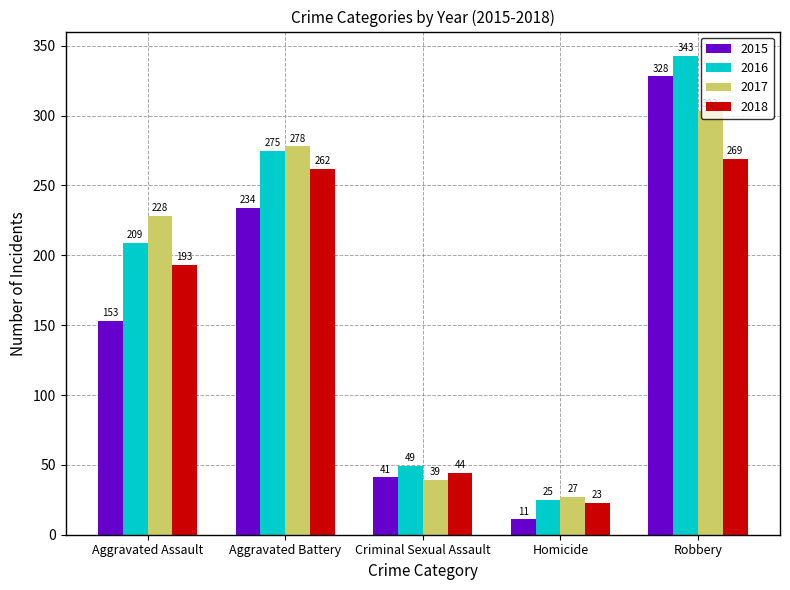

Reading right to left, list all the values displayed in this chart.

2015: 328	11	41	234	153
2016: 343	25	49	275	209
2017: 303	27	39	278	228
2018: 269	23	44	262	193